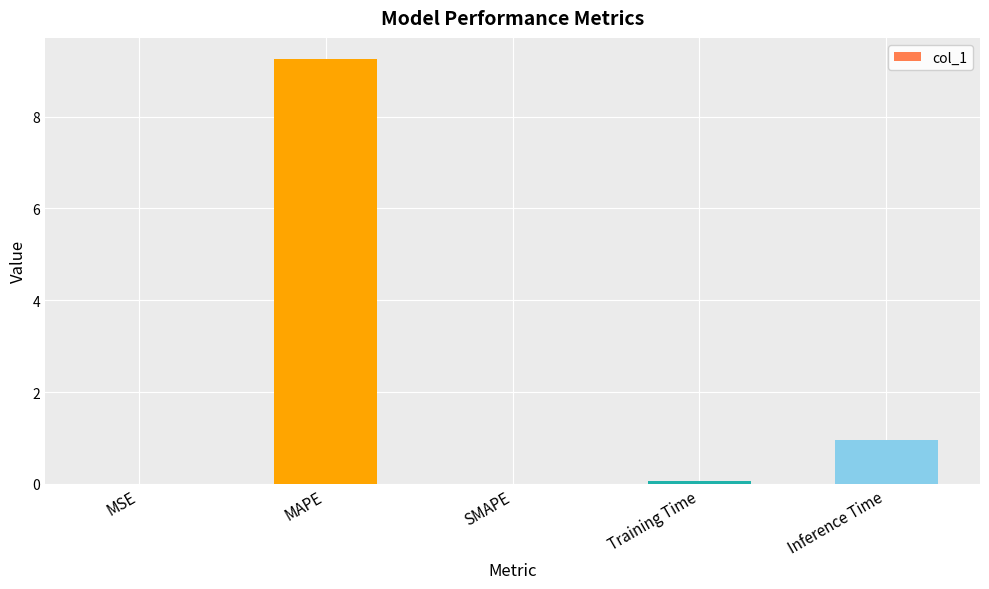

At which label is the value closest to 4?

Inference Time